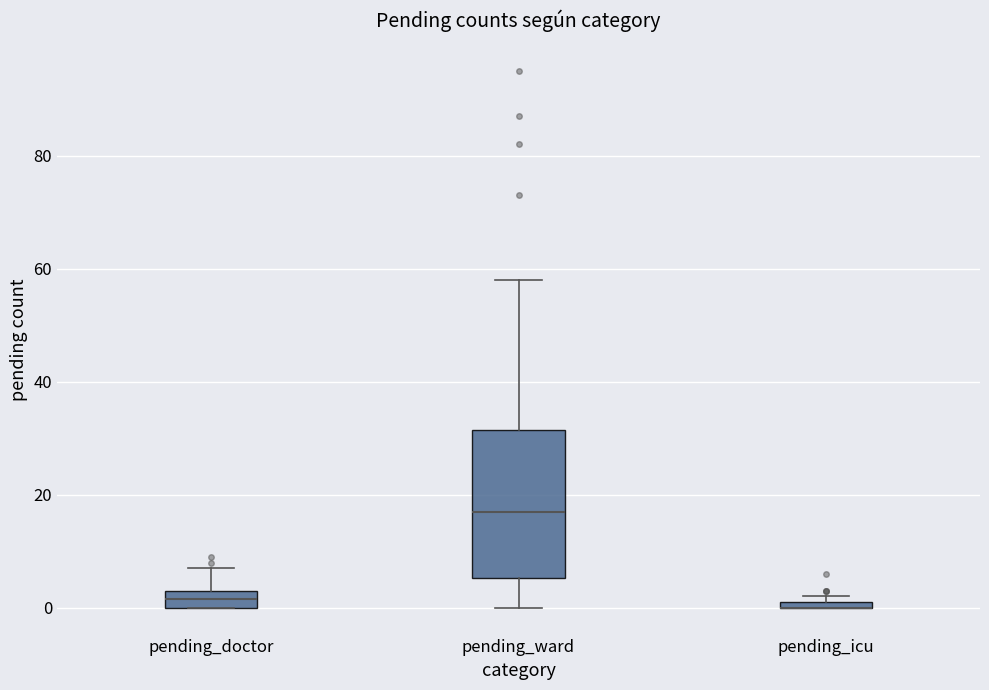

Which box is the tallest, from its lower edge to its upper edge?

pending_ward